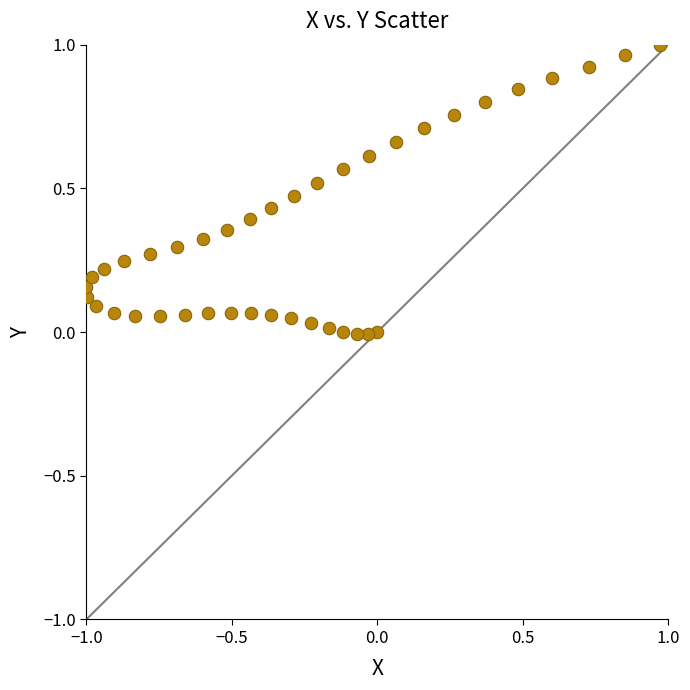

What is the range of X values (max minus min)?

2.0